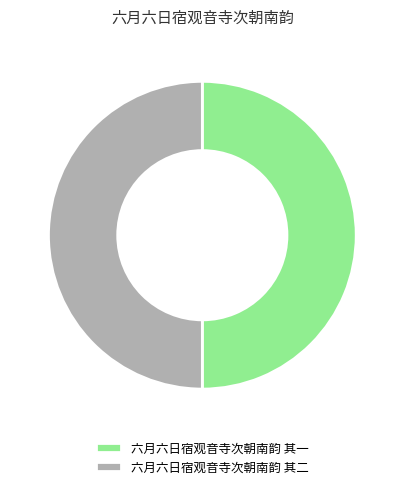

How many slices are in this pie chart?

2